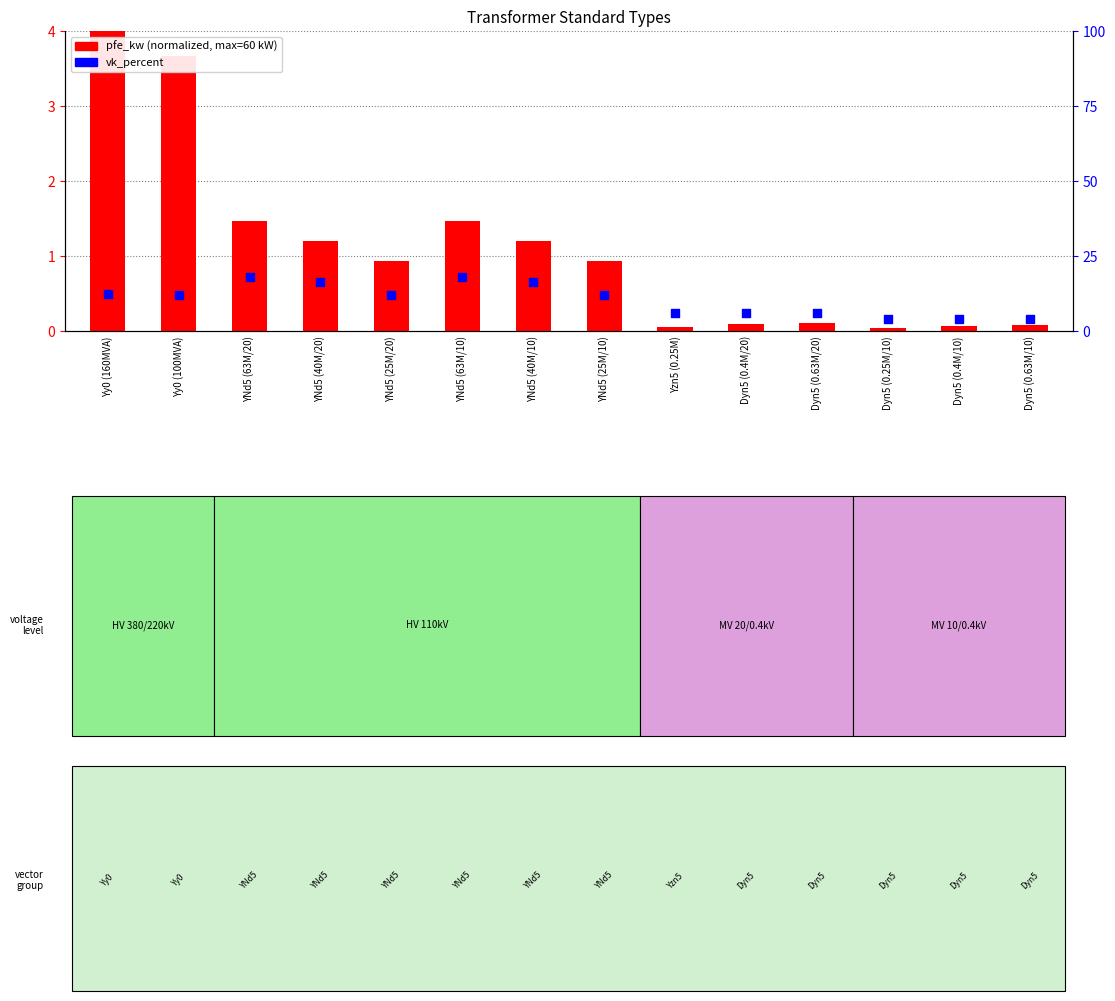

Which series has the largest total across all categories?

vk_percent